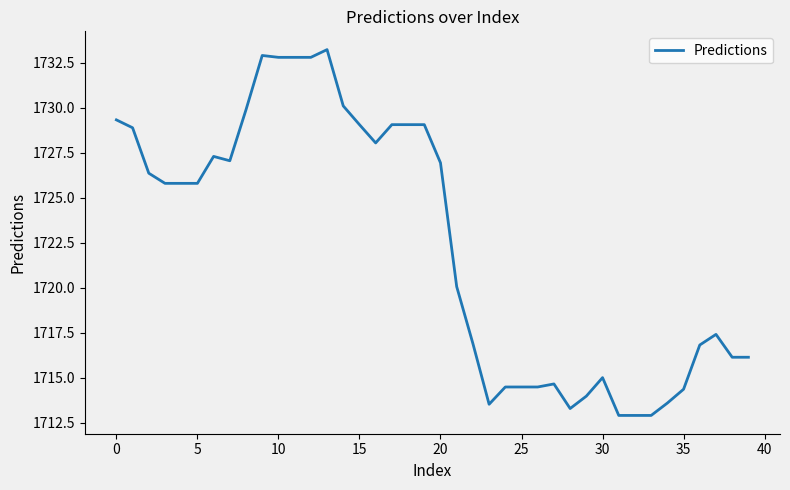

What is the maximum value shown in the chart?

1733.2